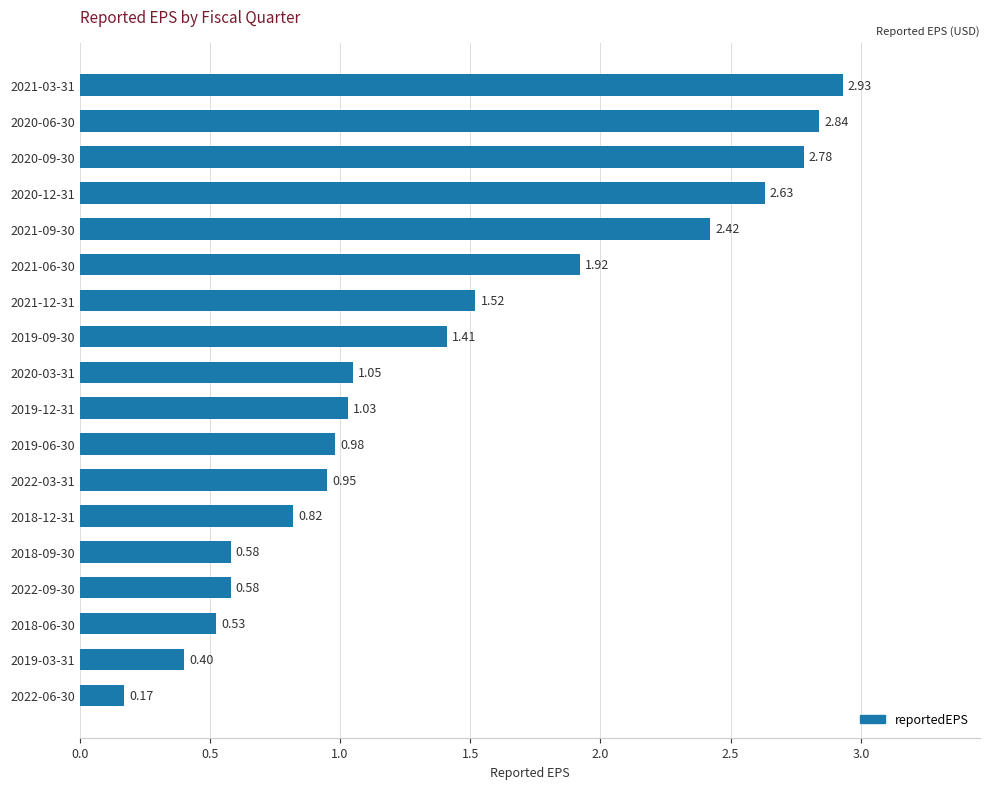

Which has a higher value, 2022-06-30 or 2019-12-31?

2019-12-31